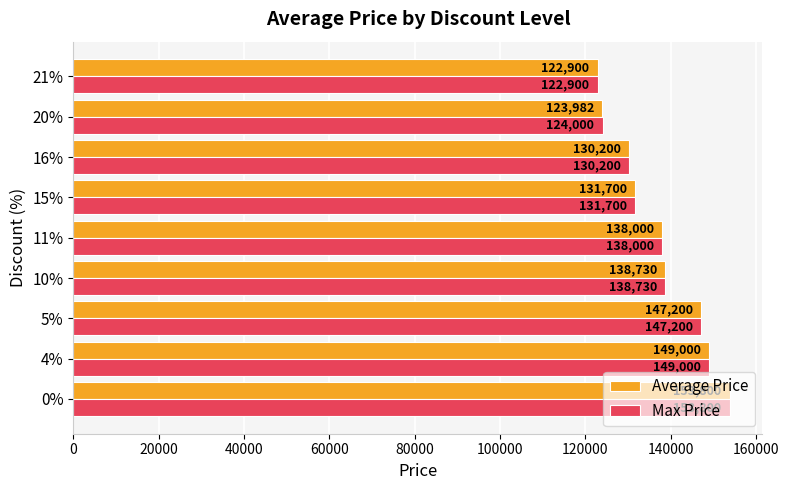

What is the minimum value for Max Price?

122900